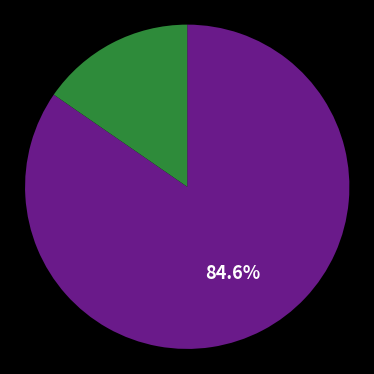

To the nearest percent, what is the average slice percentage?

50%